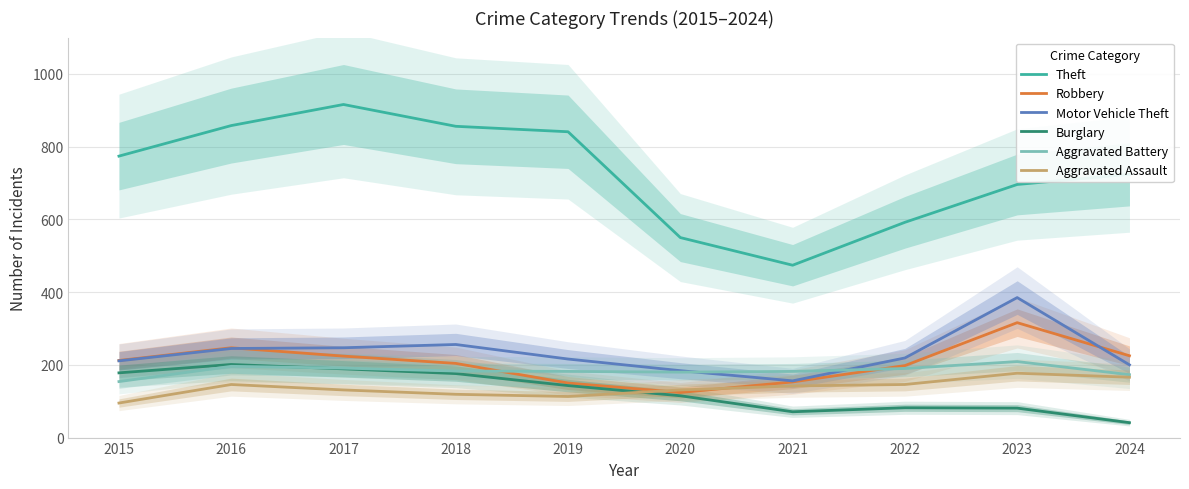

At which label is Robbery closest to 220?

2017